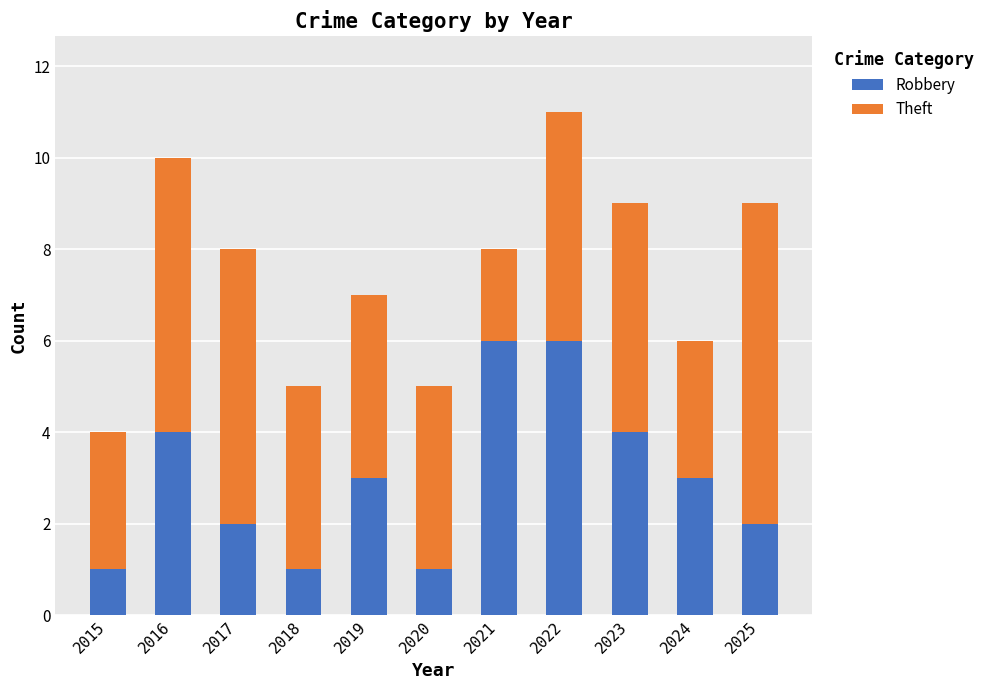

What is the total value across all series at 2019?

7